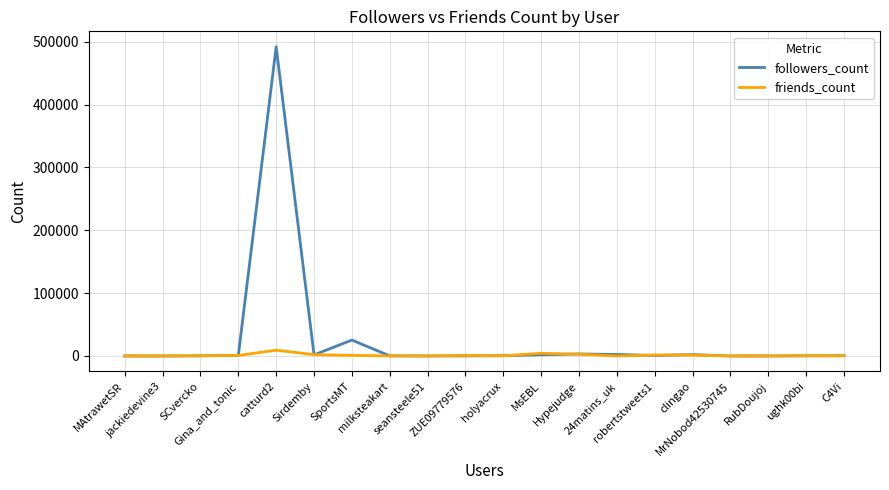

At which category does the chart reach its peak across all series?

catturd2